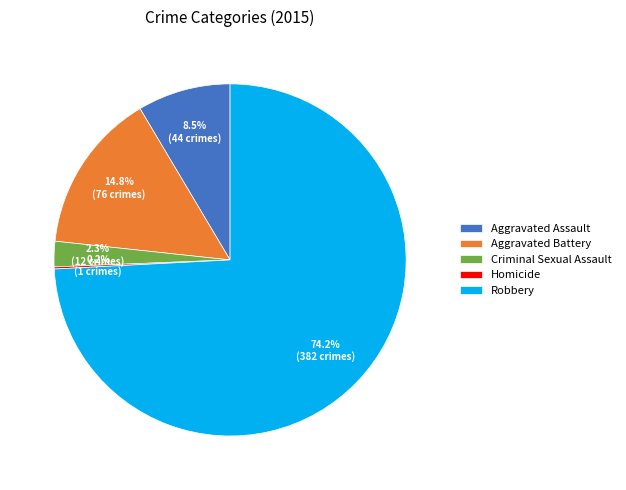

True or false: Criminal Sexual Assault accounts for 16% of the total.

False